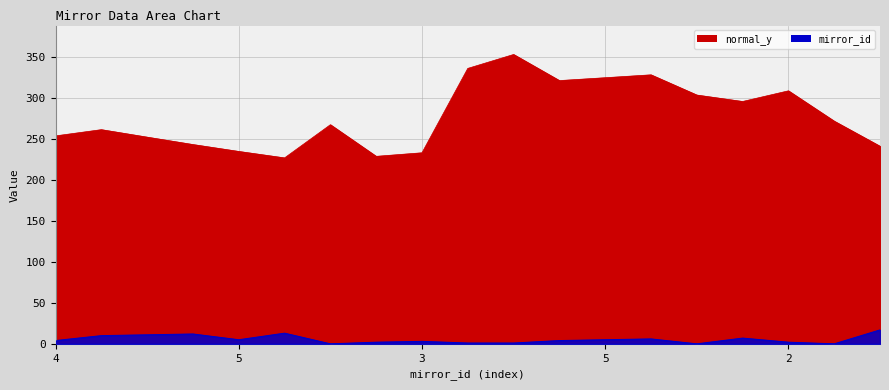

Which category has the highest value in the normal_y series?

1